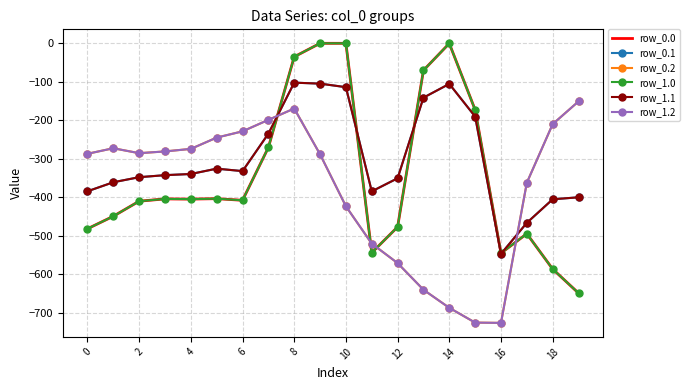

Reading left to right, extract all data points from this chart.

row_0.0: -482.0	-449.5	-410.3	-404.4	-404.9	-403.8	-408.0	-270.7	-35.0	0.0	0.0	-544.3	-477.2	-70.2	-0.3	-172.8	-545.4	-494.8	-586.7	-649.2
row_0.1: -384.6	-361.1	-347.9	-342.7	-339.6	-325.7	-332.2	-234.9	-102.3	-104.8	-114.0	-384.7	-350.8	-141.2	-105.5	-190.4	-547.3	-466.6	-405.4	-400.2
row_0.2: -287.1	-272.7	-285.5	-281.0	-274.4	-245.0	-228.8	-199.0	-169.5	-288.5	-423.5	-520.6	-571.2	-640.4	-687.4	-725.8	-726.6	-362.4	-210.0	-151.0
row_1.0: -482.0	-449.5	-410.3	-404.4	-404.9	-403.8	-408.0	-270.7	-35.0	0.0	0.0	-544.3	-477.2	-70.2	-0.3	-172.8	-545.4	-494.8	-586.7	-649.2
row_1.1: -384.6	-361.1	-347.9	-342.7	-339.6	-325.7	-332.2	-234.9	-102.3	-104.8	-114.0	-384.7	-350.8	-141.2	-105.5	-190.4	-547.3	-466.6	-405.4	-400.2
row_1.2: -287.1	-272.7	-285.5	-281.0	-274.4	-245.0	-228.8	-199.0	-169.5	-288.5	-423.5	-520.6	-571.2	-640.4	-687.4	-725.8	-726.6	-362.4	-210.0	-151.0